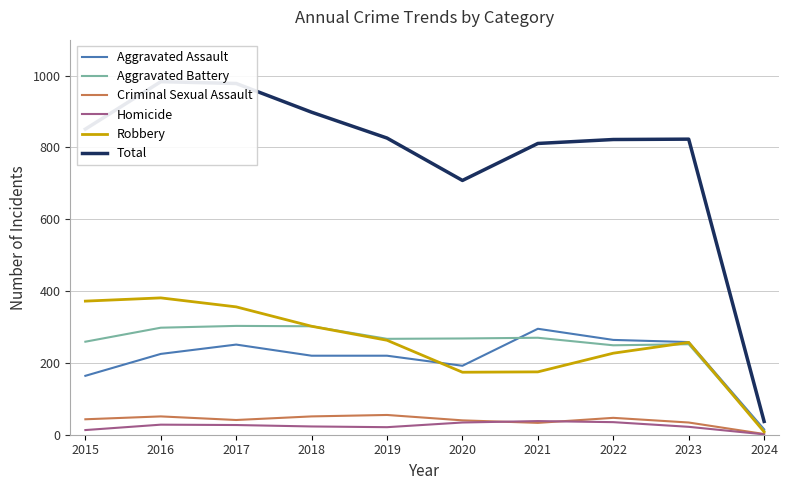

What are all the series names shown in the legend?

Aggravated Assault, Aggravated Battery, Criminal Sexual Assault, Homicide, Robbery, Total